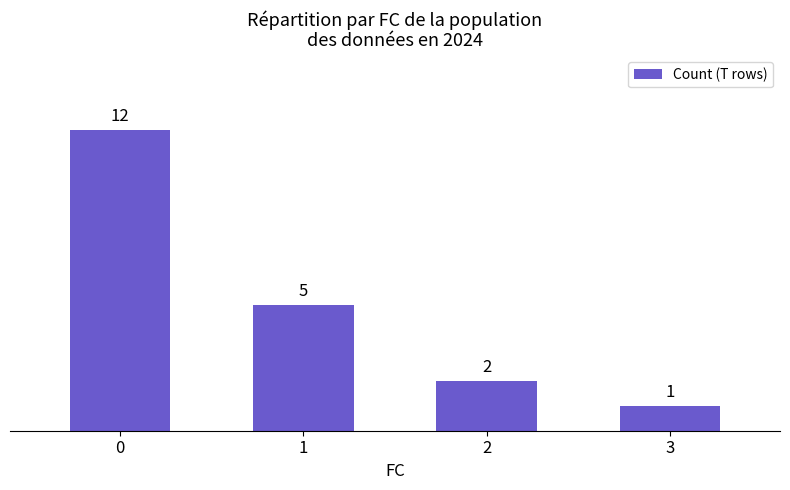

Rank the categories by value from lowest to highest.

3, 2, 1, 0